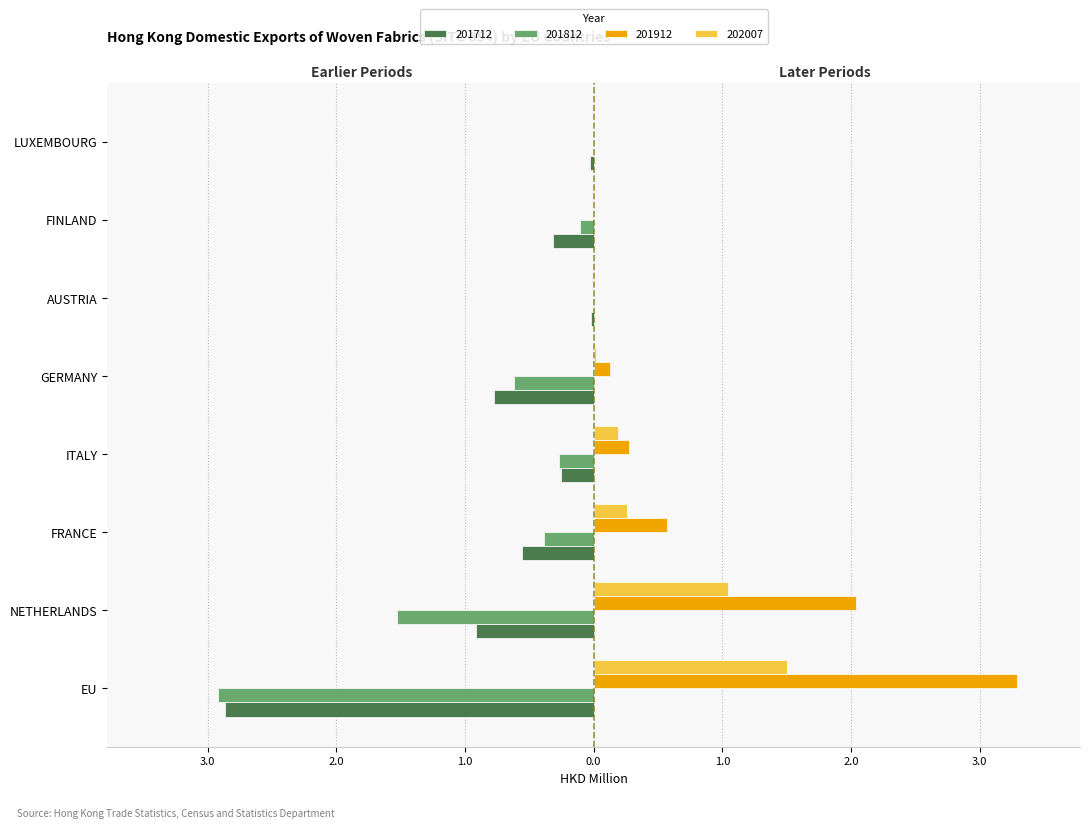

What are all the series names shown in the legend?

201712, 201812, 201912, 202007